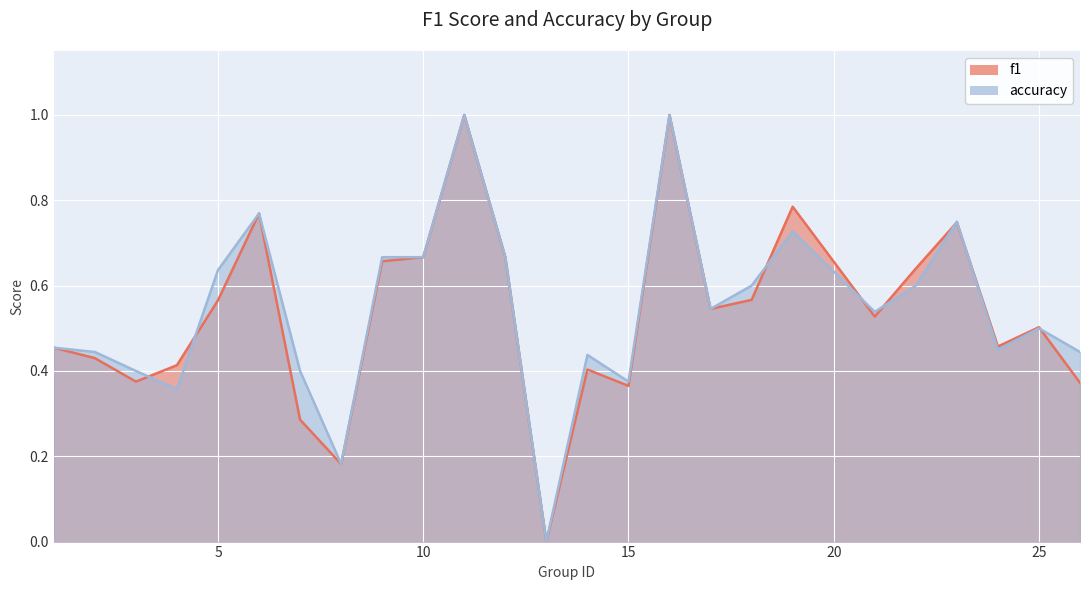

What is the approximate value of accuracy at 7?

0.4